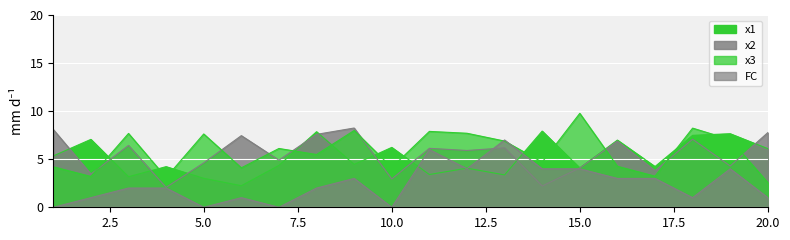

Which series has the largest range (max minus min)?

x3